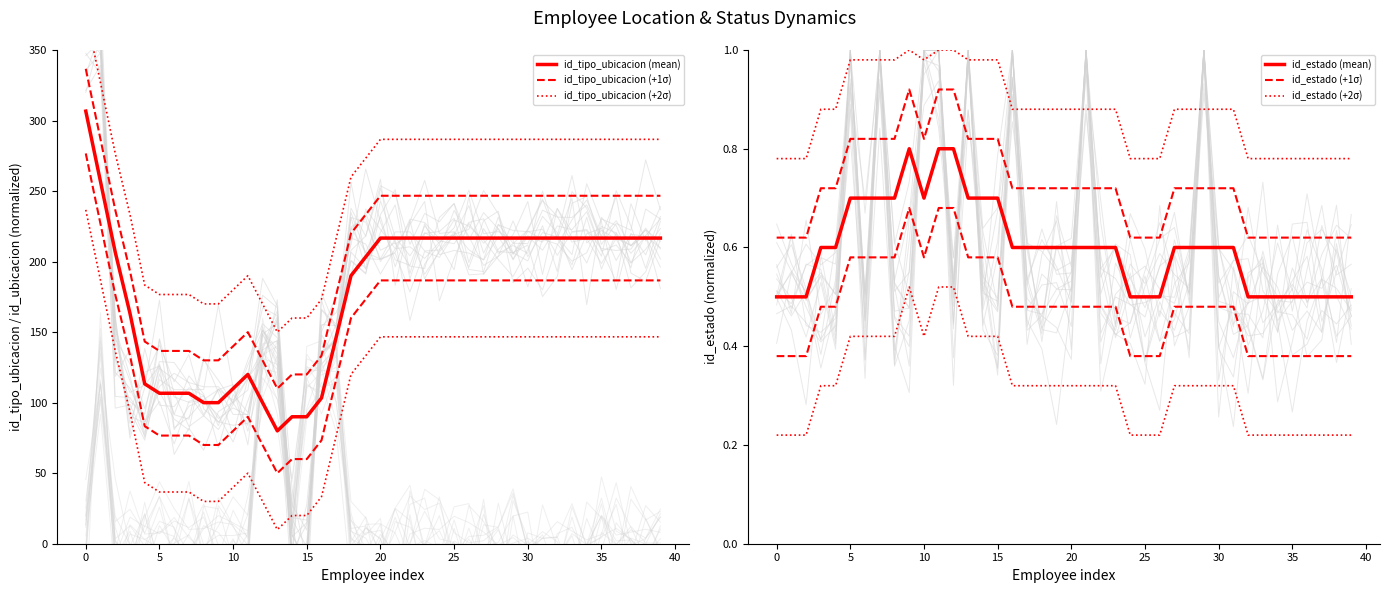

List the series in order of their peak value, highest first.

id_tipo_ubicacion (+2σ), id_tipo_ubicacion (+1σ), id_tipo_ubicacion (mean), id_estado (+2σ), id_estado (+1σ), id_estado (mean)